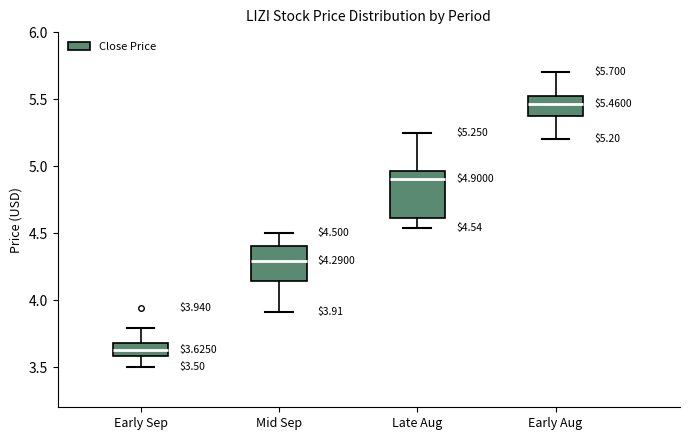

Comparing the boxes themselves (not the whiskers), which one is the tallest?

Late Aug